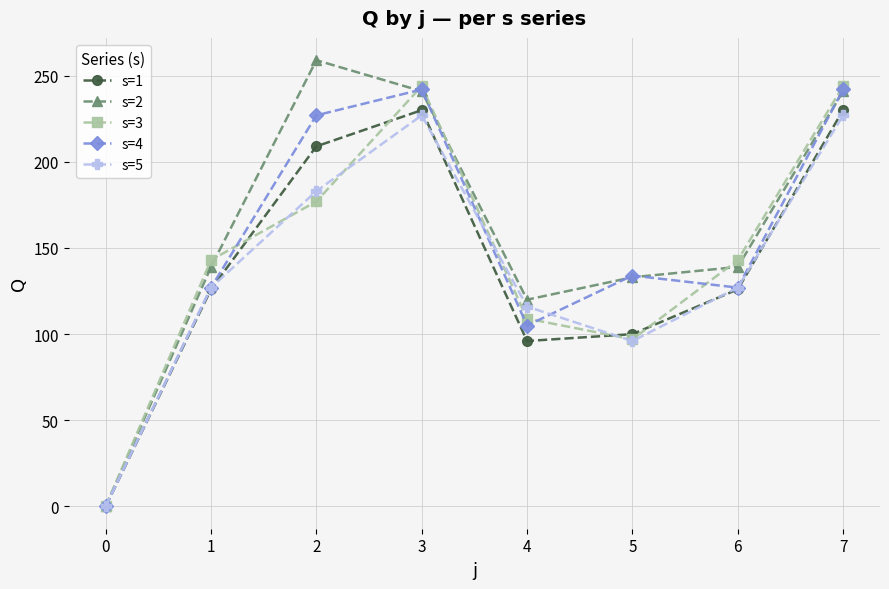

Which series has the widest spread of values?

s=2